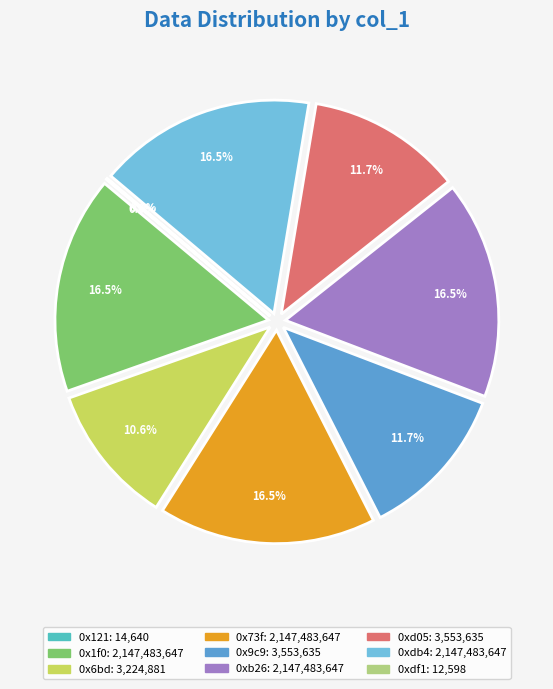

Does any single category account for the majority?

No